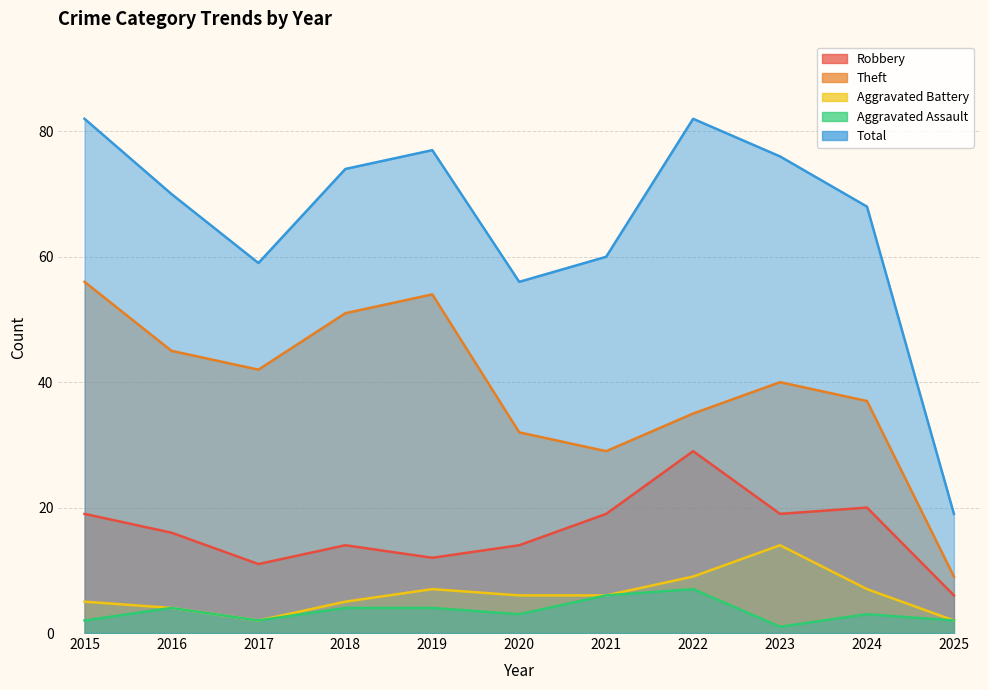

What is the difference between the maximum and minimum values in the Total series?

63